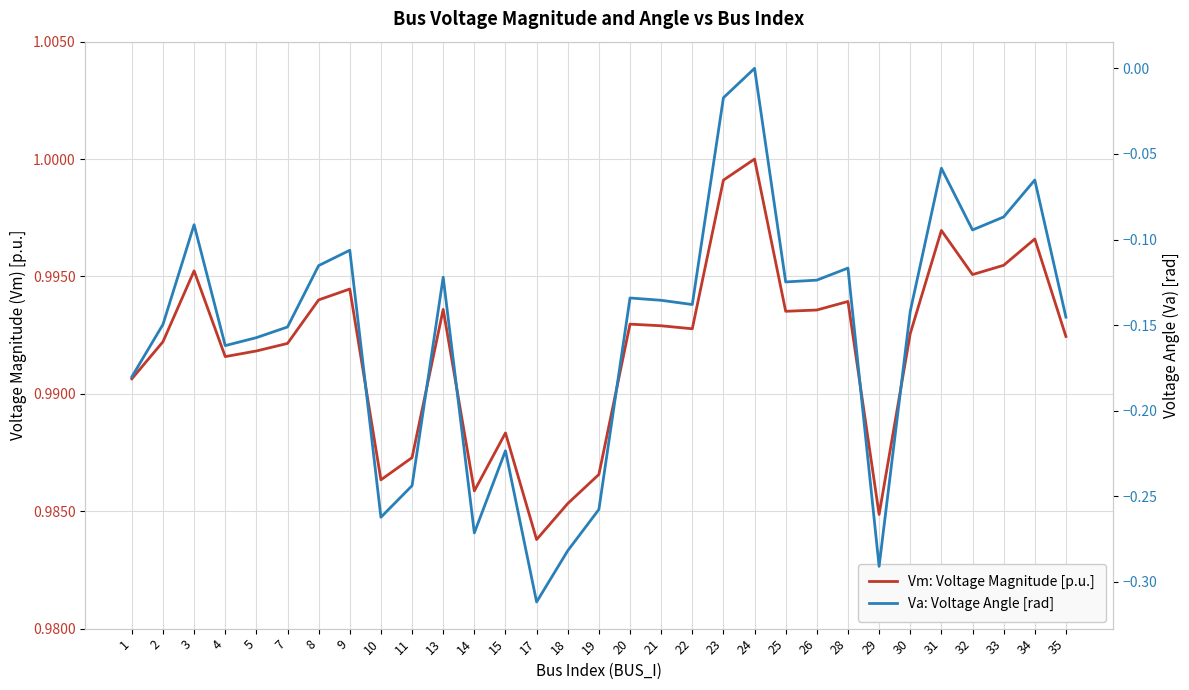

How many interior local peaks does the Vm: Voltage Magnitude [p.u.] series have?

9